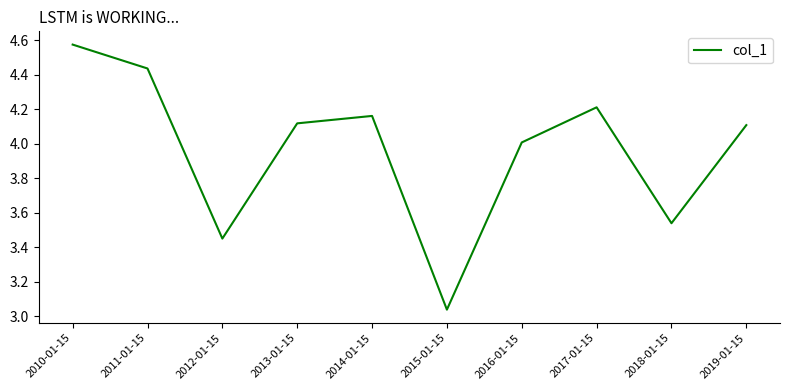

Which label corresponds to the smallest value in the chart?

2015-01-15